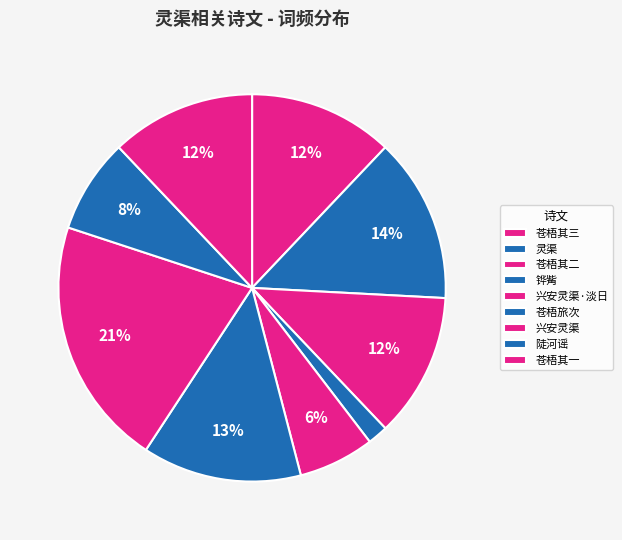

How many slices are in this pie chart?

9